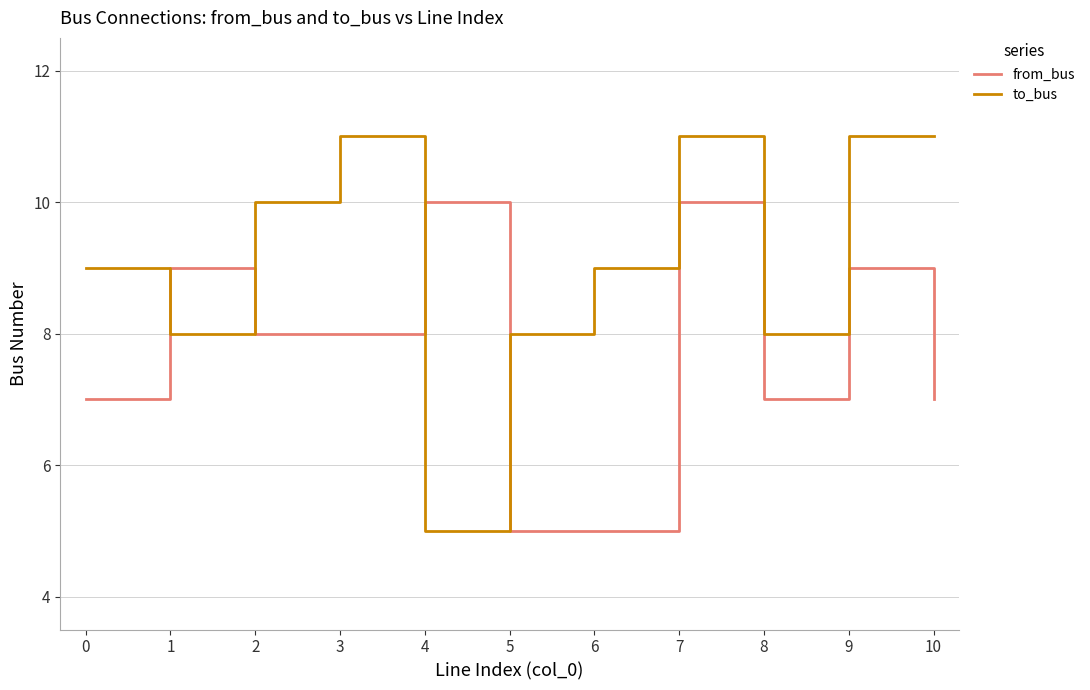

Which category has the lowest value in the to_bus series?

4